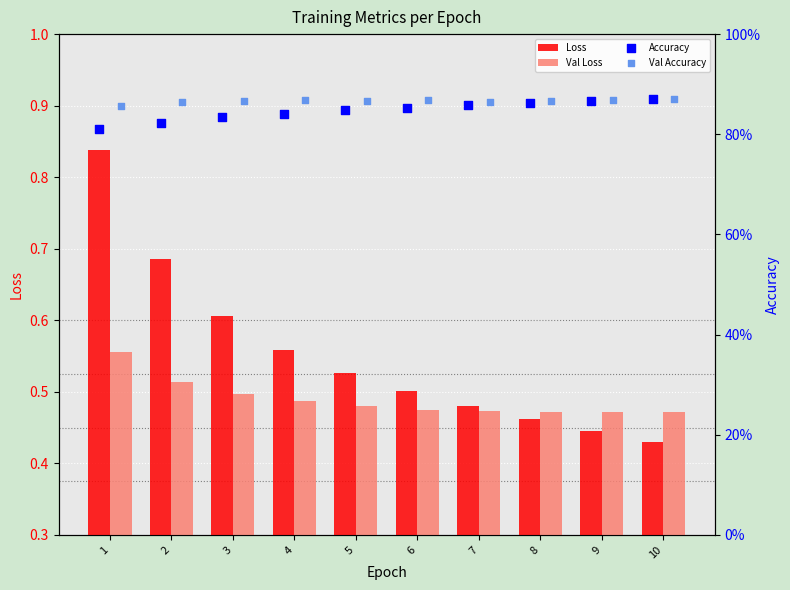

Is it true that Loss equals 0.5 at 6?

True